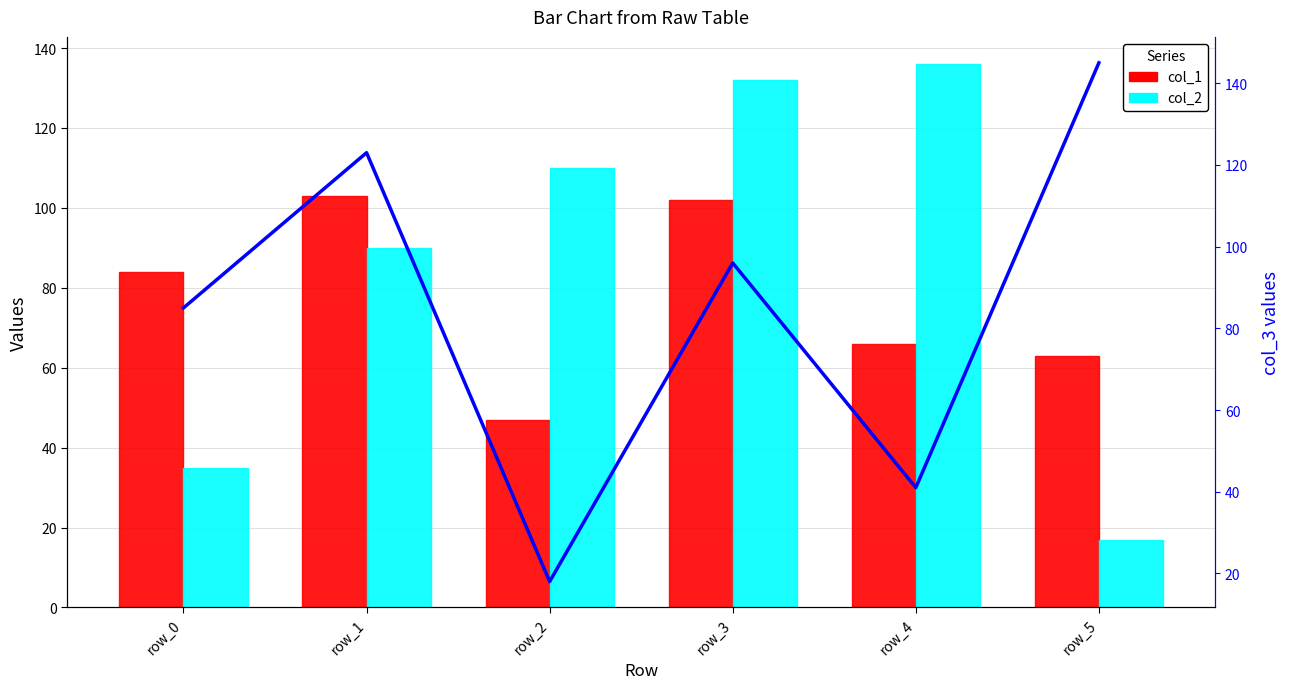

At which category is the sum across all series the highest?

row_3